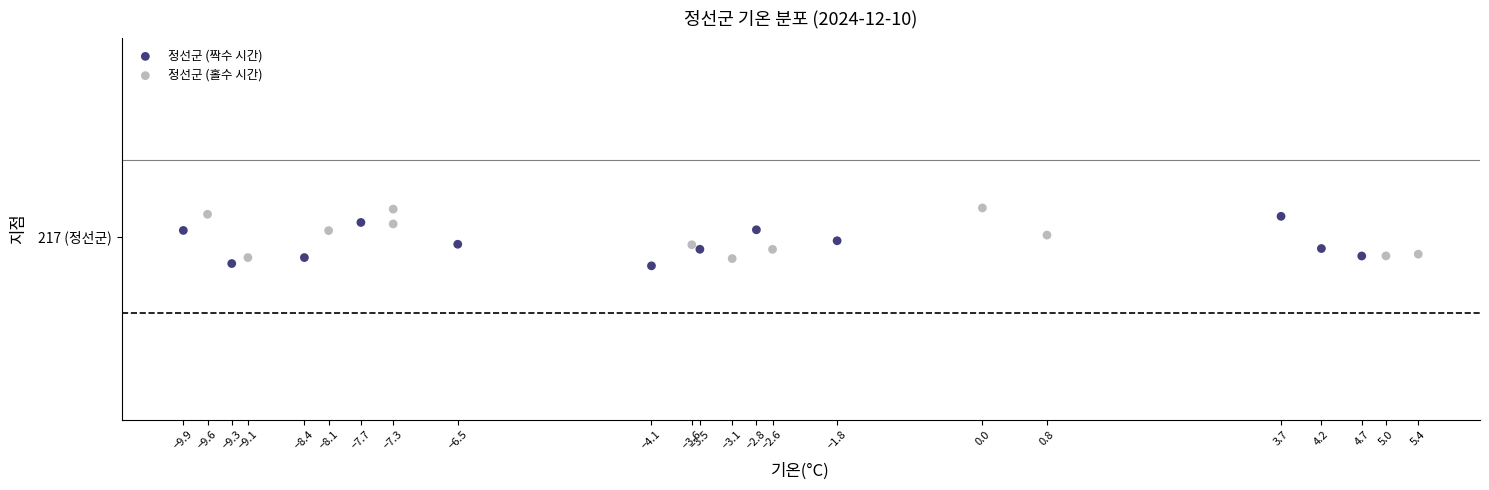

What are all the series names shown in the legend?

정선군 (짝수 시간), 정선군 (홀수 시간)